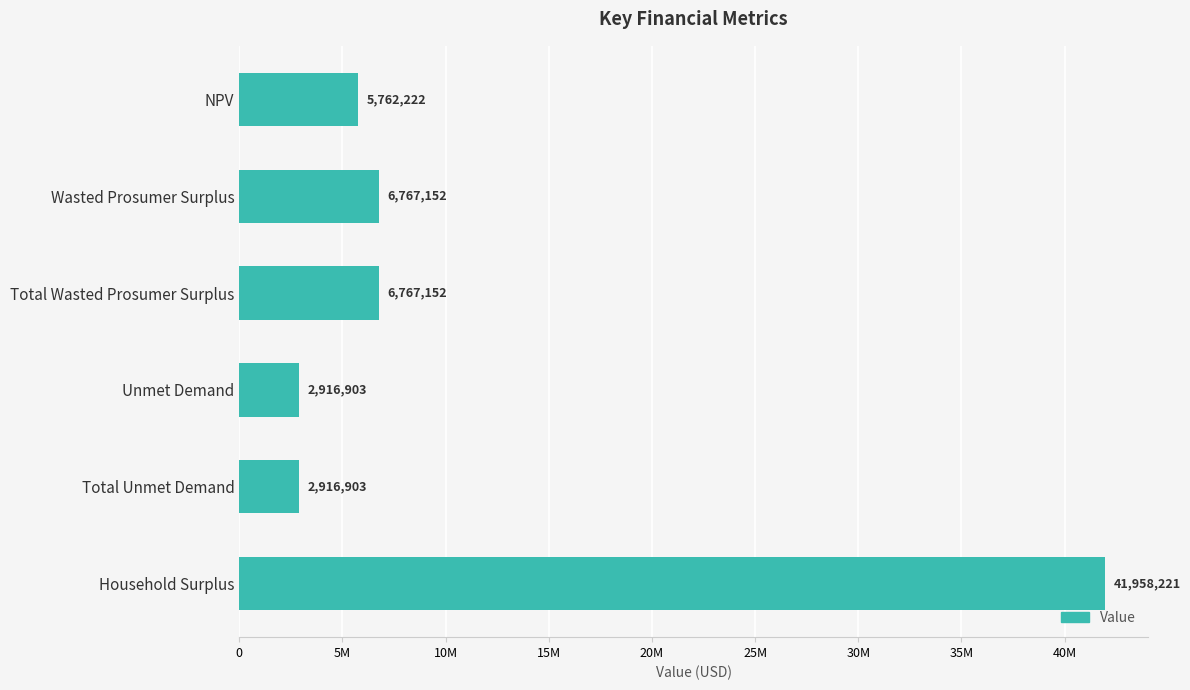

Does the chart contain any negative values?

No